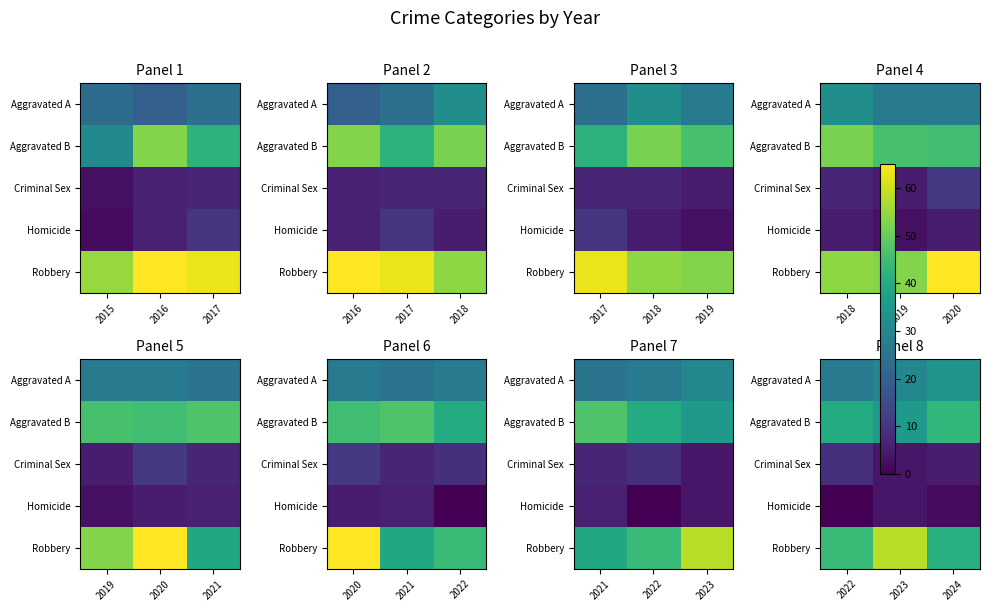

Which category has the lowest value in the Criminal Sex series?

2023